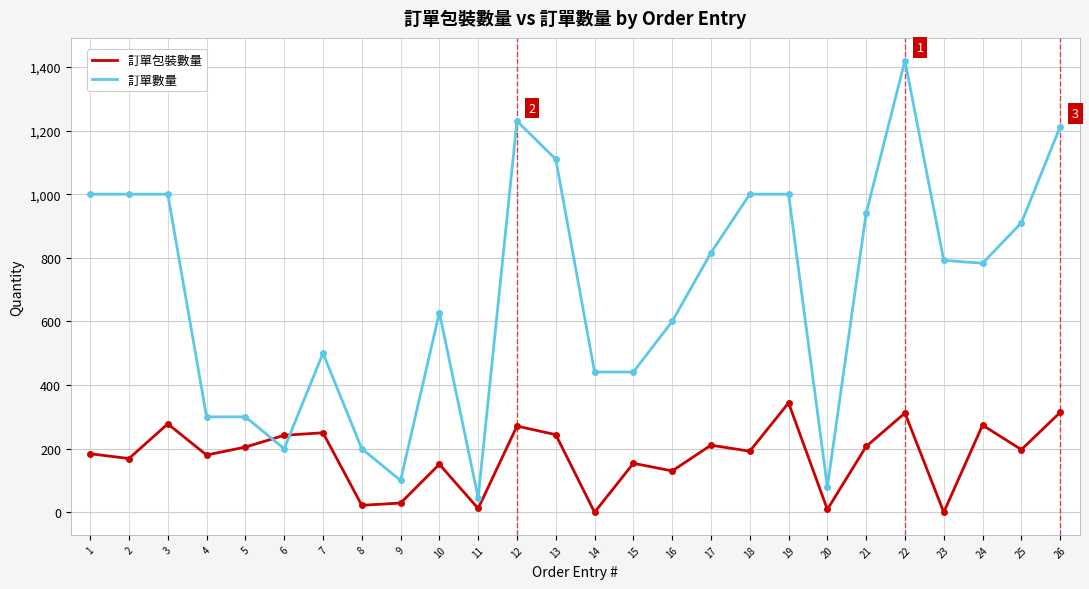

What is the average value of the 訂單包裝數量 series?

176